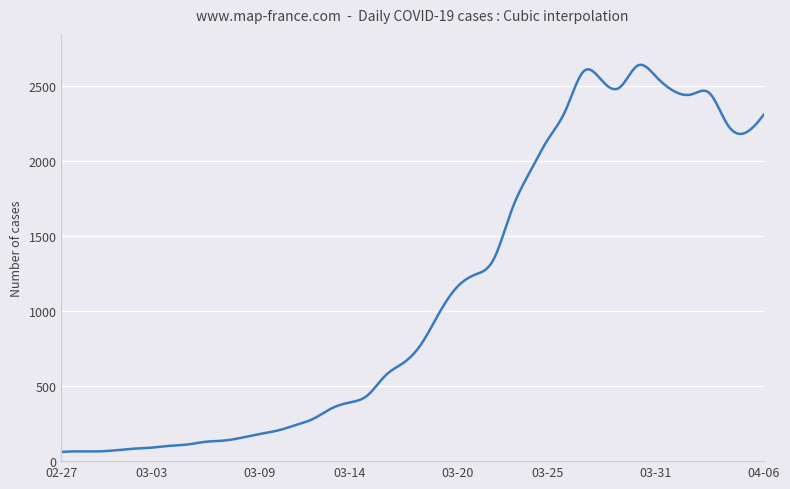

What is the maximum value shown in the chart?

2643.1